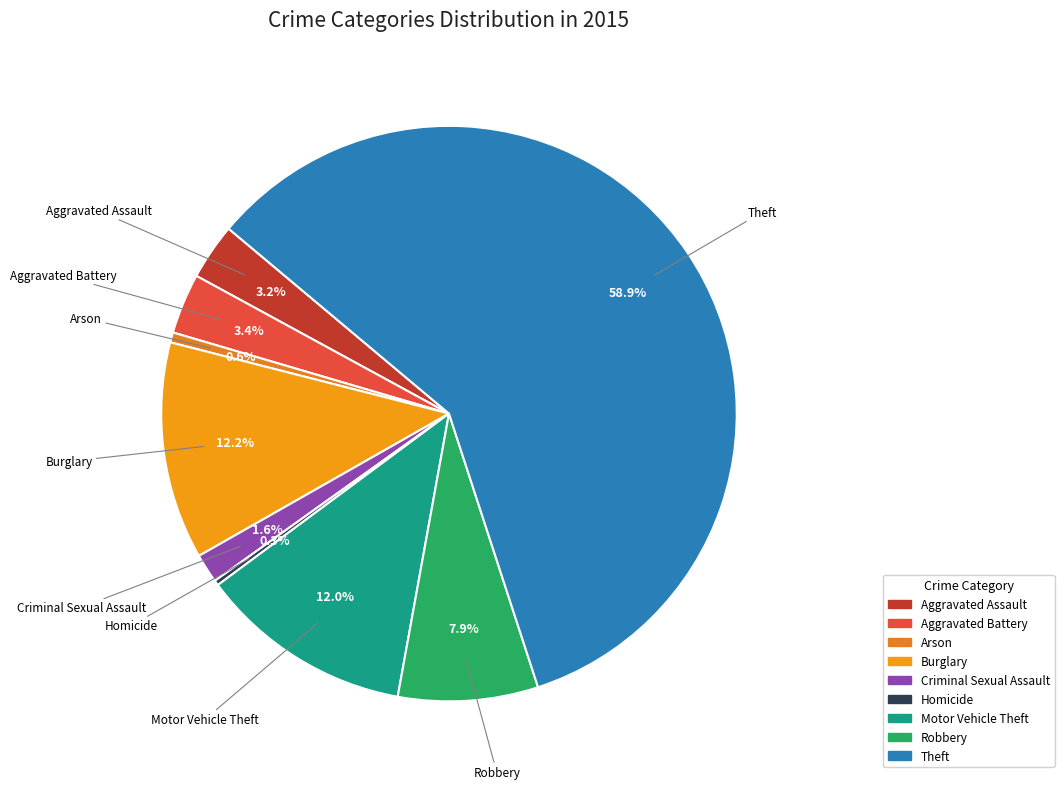

The Aggravated Battery slice represents 15% of the pie. True or false?

False